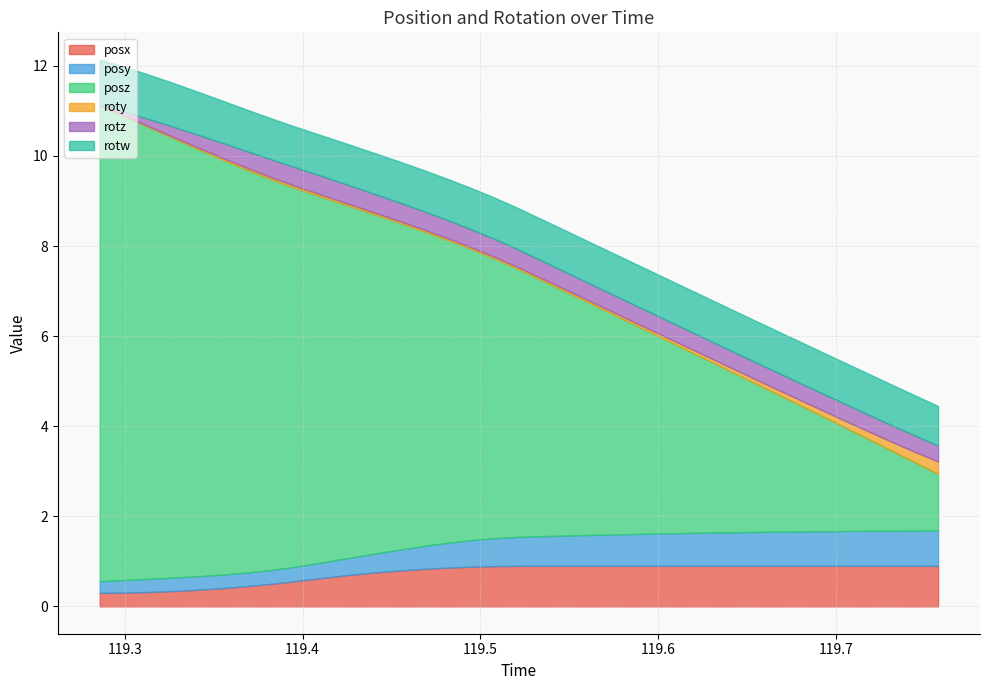

At which category is the sum across all series the highest?

119.2859